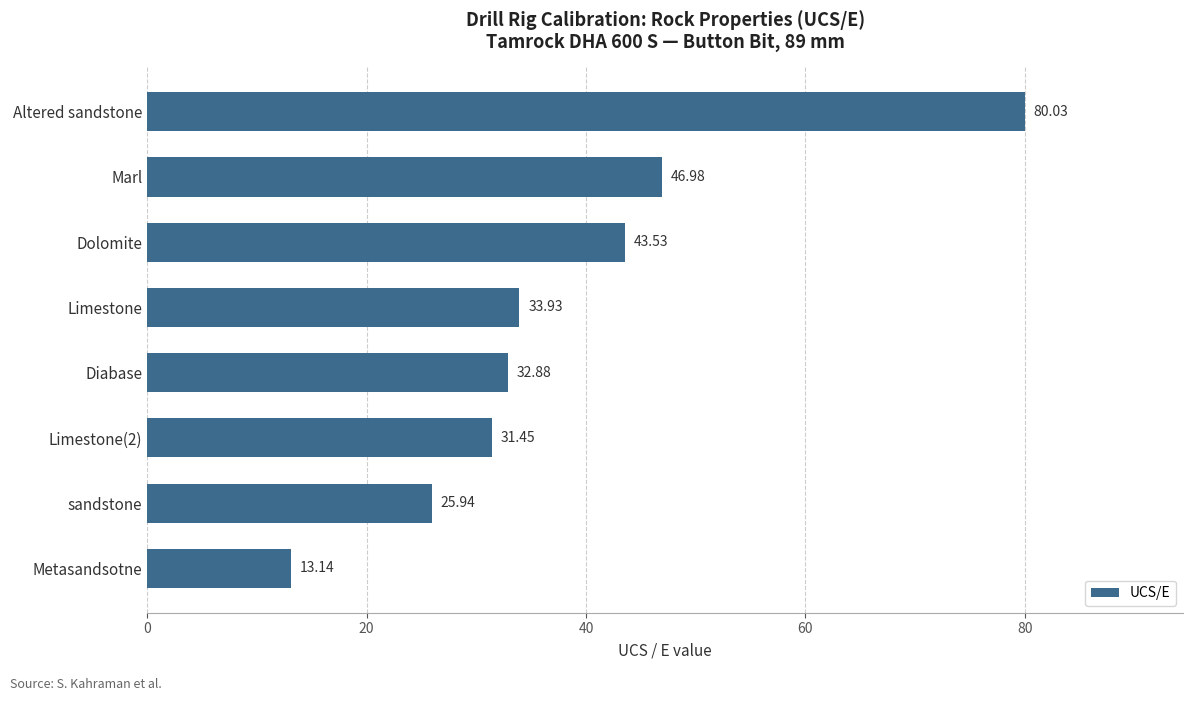

What is the difference between the maximum and minimum values?

66.9